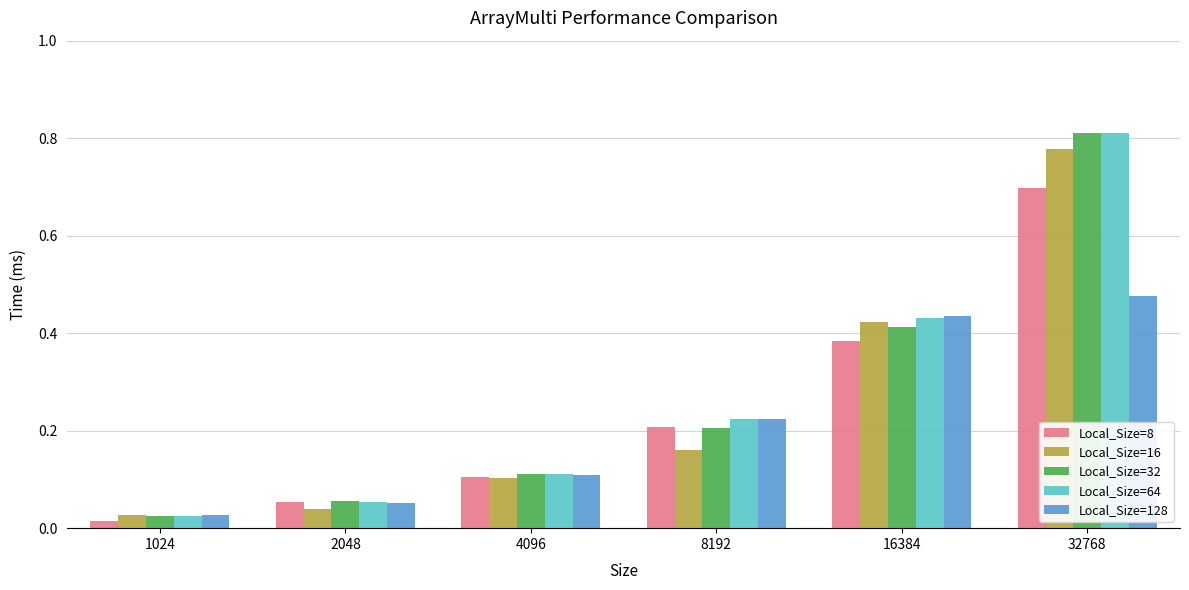

What is the total value across all series at 8192?

1.0